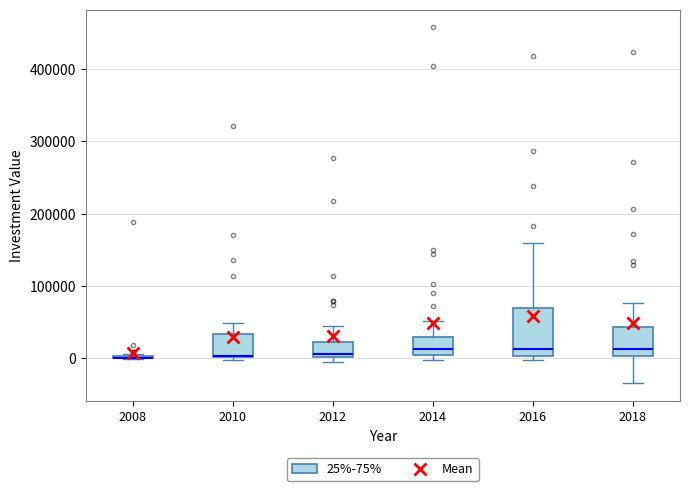

Where does the upper whisker of the box at x = 2014 end on the y-axis? The values are not printed on the chart, so give them approximately, as read against the axis.

50000